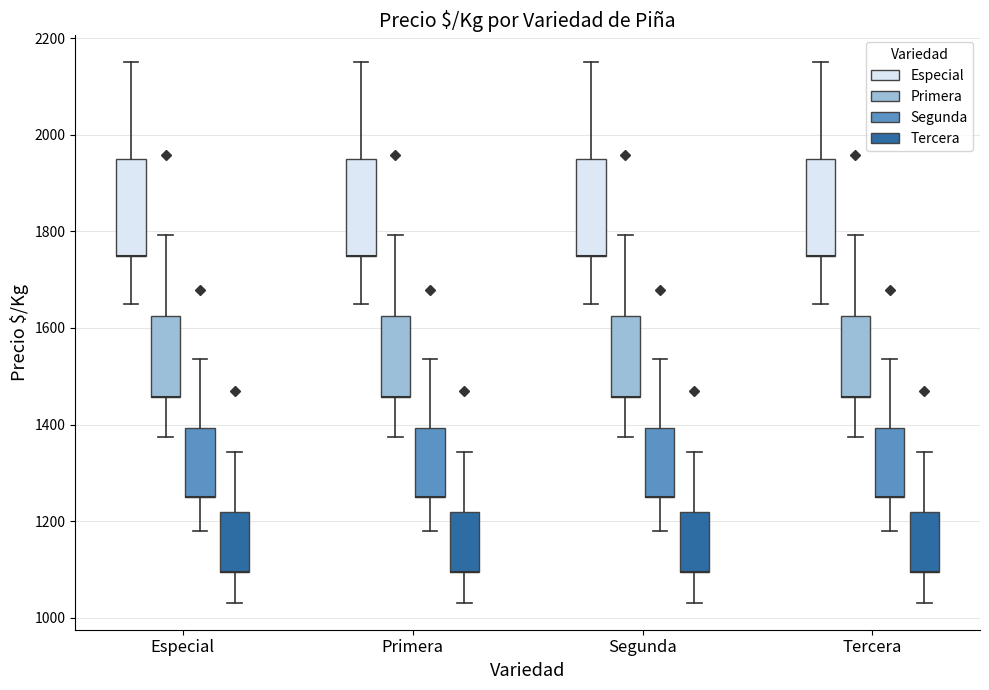

Reading left to right, transcribe this box plot: for each box, give where its median line is, the range the box spans, and where its two whiskers end, as read against the y-axis. The values are not printed on the chart, so give them approximately, as read against the axis.

Especial (Especial): median 1760 (drawn on the box's lower edge), box 1760 to 1960, whiskers 1660 to 2160
Especial (Primera): median 1460 (drawn on the box's lower edge), box 1460 to 1620, whiskers 1380 to 1800
Especial (Segunda): median 1260 (drawn on the box's lower edge), box 1260 to 1400, whiskers 1180 to 1540
Especial (Tercera): median 1100 (drawn on the box's lower edge), box 1100 to 1220, whiskers 1040 to 1340
Primera (Especial): median 1760 (drawn on the box's lower edge), box 1760 to 1960, whiskers 1660 to 2160
Primera (Primera): median 1460 (drawn on the box's lower edge), box 1460 to 1620, whiskers 1380 to 1800
Primera (Segunda): median 1260 (drawn on the box's lower edge), box 1260 to 1400, whiskers 1180 to 1540
Primera (Tercera): median 1100 (drawn on the box's lower edge), box 1100 to 1220, whiskers 1040 to 1340
Segunda (Especial): median 1760 (drawn on the box's lower edge), box 1760 to 1960, whiskers 1660 to 2160
Segunda (Primera): median 1460 (drawn on the box's lower edge), box 1460 to 1620, whiskers 1380 to 1800
Segunda (Segunda): median 1260 (drawn on the box's lower edge), box 1260 to 1400, whiskers 1180 to 1540
Segunda (Tercera): median 1100 (drawn on the box's lower edge), box 1100 to 1220, whiskers 1040 to 1340
Tercera (Especial): median 1760 (drawn on the box's lower edge), box 1760 to 1960, whiskers 1660 to 2160
Tercera (Primera): median 1460 (drawn on the box's lower edge), box 1460 to 1620, whiskers 1380 to 1800
Tercera (Segunda): median 1260 (drawn on the box's lower edge), box 1260 to 1400, whiskers 1180 to 1540
Tercera (Tercera): median 1100 (drawn on the box's lower edge), box 1100 to 1220, whiskers 1040 to 1340